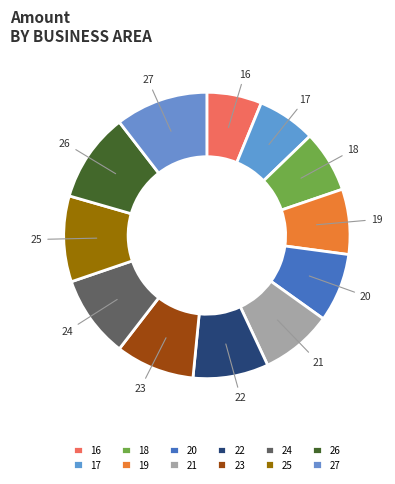

To the nearest percent, what portion does 27 represent?

10%